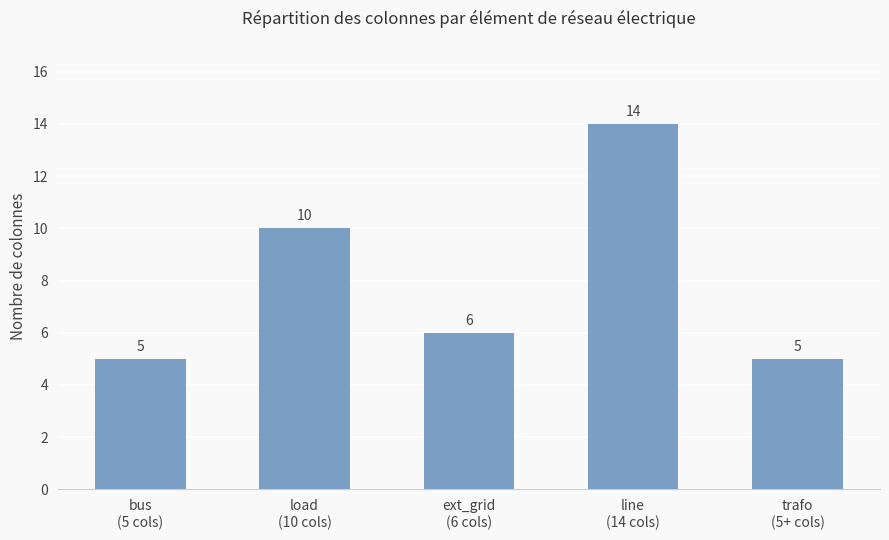

Count the number of categories in the chart.

5